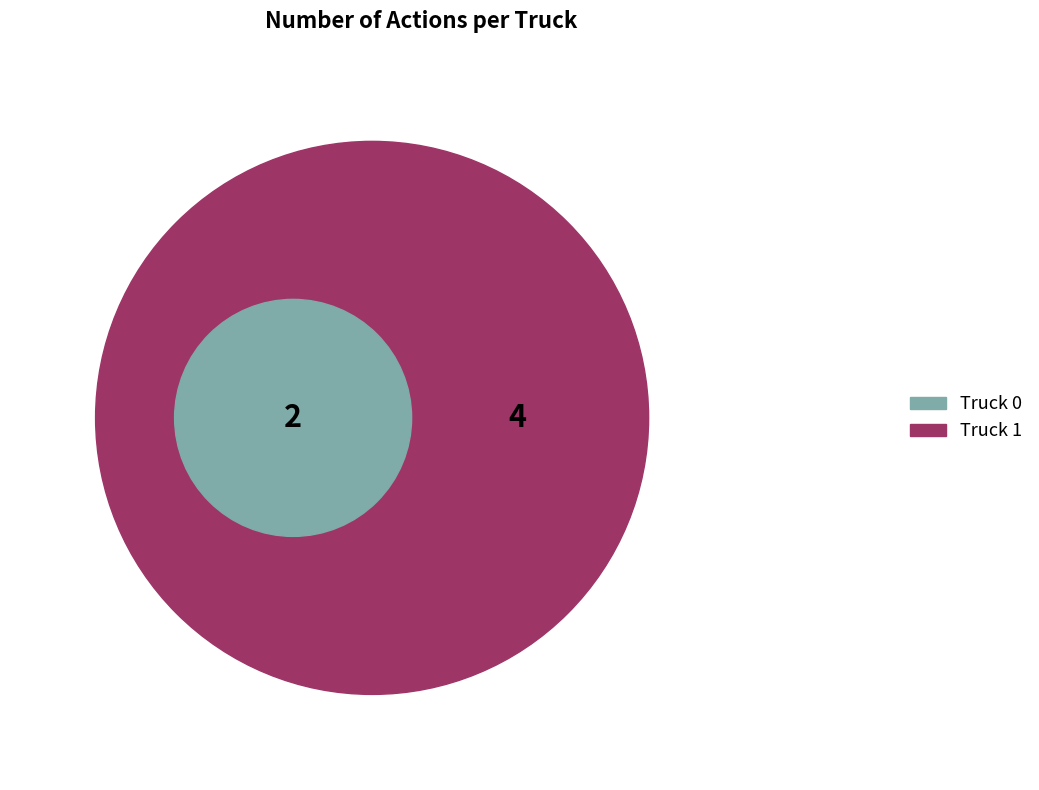

To the nearest percent, what is the difference between the Truck 1 and Truck 0 slice percentages?

33%